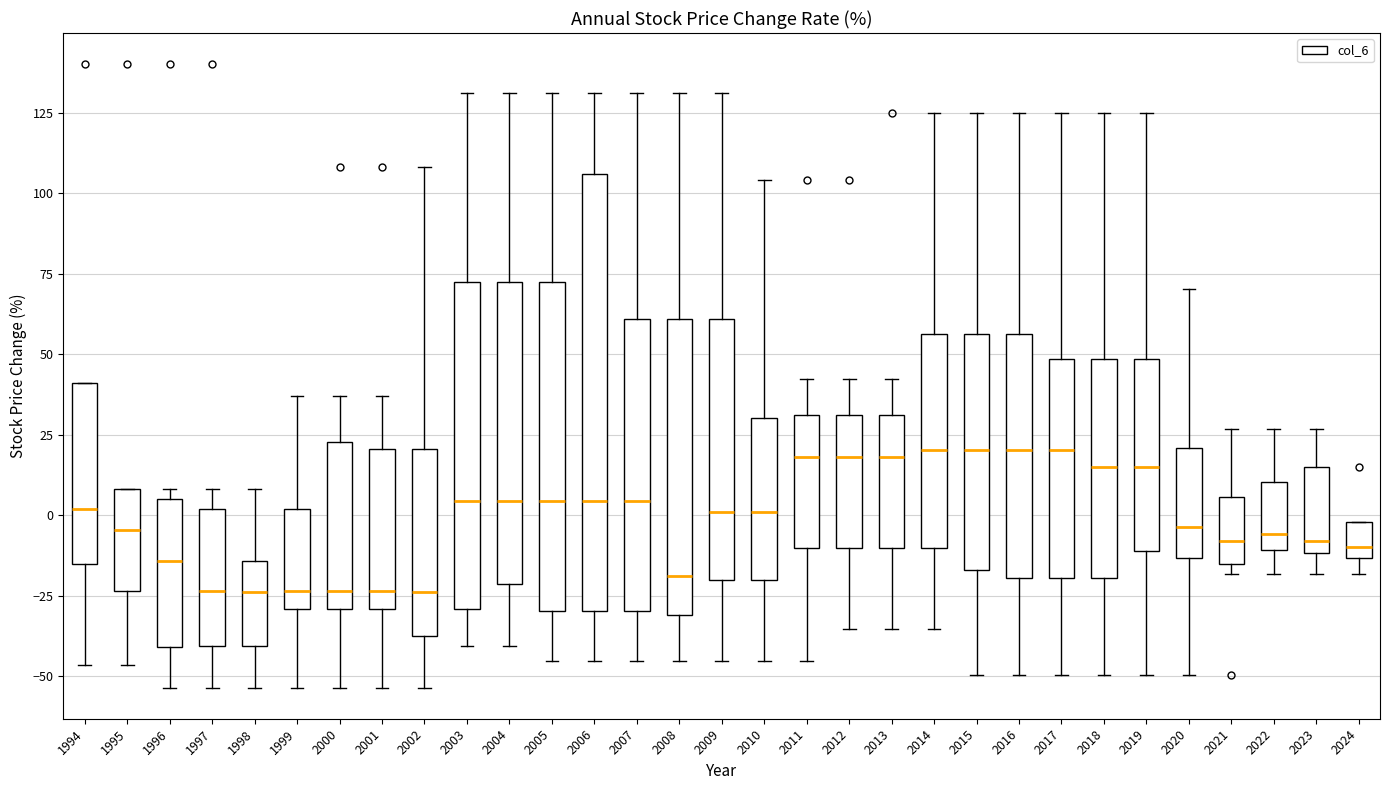

Reading left to right, read every box against the y-axis: the position of its median line, the range the box covers, and the ends of its whiskers. The values are not printed on the chart, so give them approximately, as read against the axis.

1994: median 0, box -15 to 40, whiskers -45 to 40
1995: median -5, box -25 to 10, whiskers -45 to 10
1996: median -15, box -40 to 5, whiskers -55 to 10
1997: median -25, box -40 to 0, whiskers -55 to 10
1998: median -25, box -40 to -15, whiskers -55 to 10
1999: median -25, box -30 to 0, whiskers -55 to 35
2000: median -25, box -30 to 25, whiskers -55 to 35
2001: median -25, box -30 to 20, whiskers -55 to 35
2002: median -25, box -40 to 20, whiskers -55 to 110
2003: median 5, box -30 to 75, whiskers -40 to 130
2004: median 5, box -20 to 75, whiskers -40 to 130
2005: median 5, box -30 to 75, whiskers -45 to 130
2006: median 5, box -30 to 105, whiskers -45 to 130
2007: median 5, box -30 to 60, whiskers -45 to 130
2008: median -20, box -30 to 60, whiskers -45 to 130
2009: median 0, box -20 to 60, whiskers -45 to 130
2010: median 0, box -20 to 30, whiskers -45 to 105
2011: median 20, box -10 to 30, whiskers -45 to 40
2012: median 20, box -10 to 30, whiskers -35 to 40
2013: median 20, box -10 to 30, whiskers -35 to 40
2014: median 20, box -10 to 55, whiskers -35 to 125
2015: median 20, box -15 to 55, whiskers -50 to 125
2016: median 20, box -20 to 55, whiskers -50 to 125
2017: median 20, box -20 to 50, whiskers -50 to 125
2018: median 15, box -20 to 50, whiskers -50 to 125
2019: median 15, box -10 to 50, whiskers -50 to 125
2020: median -5, box -15 to 20, whiskers -50 to 70
2021: median -10, box -15 to 5, whiskers -20 to 25
2022: median -5, box -10 to 10, whiskers -20 to 25
2023: median -10 (just above the box's lower edge), box -10 to 15, whiskers -20 to 25
2024: median -10, box -15 to 0, whiskers -20 to 0